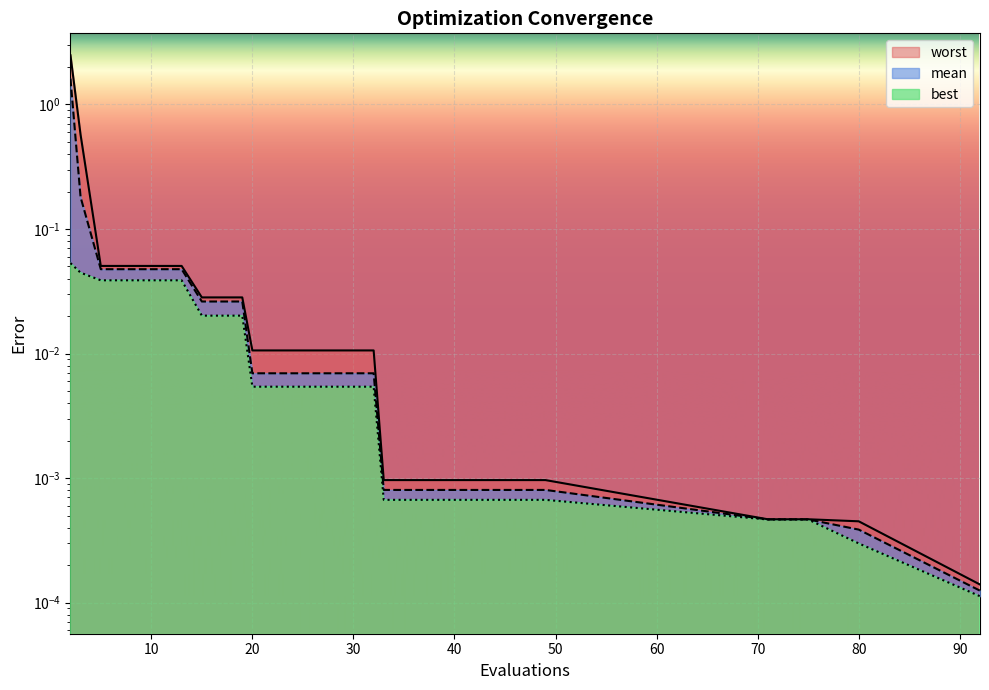

How many lines are shown in the chart?

3